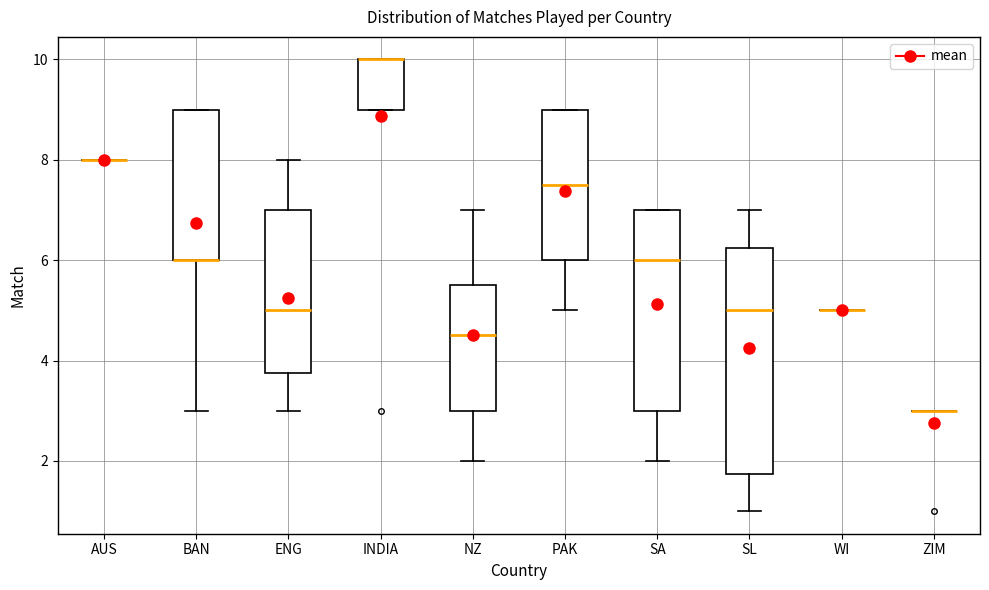

Reading left to right, read every box against the y-axis: the position of its median line, the range the box covers, and the ends of its whiskers. The values are not printed on the chart, so give them approximately, as read against the axis.

AUS: box collapsed to a line at 8.0, whiskers 8.0 to 8.0
BAN: median 6.0 (drawn on the box's lower edge), box 6.0 to 9.0, whiskers 3.0 to 9.0
ENG: median 5.0, box 3.8 to 7.0, whiskers 3.0 to 8.0
INDIA: median 10.0 (drawn on the box's upper edge), box 9.0 to 10.0, whiskers 9.0 to 10.0
NZ: median 4.6, box 3.0 to 5.6, whiskers 2.0 to 7.0
PAK: median 7.6, box 6.0 to 9.0, whiskers 5.0 to 9.0
SA: median 6.0, box 3.0 to 7.0, whiskers 2.0 to 7.0
SL: median 5.0, box 1.8 to 6.2, whiskers 1.0 to 7.0
WI: box collapsed to a line at 5.0, whiskers 5.0 to 5.0
ZIM: box collapsed to a line at 3.0, whiskers 3.0 to 3.0